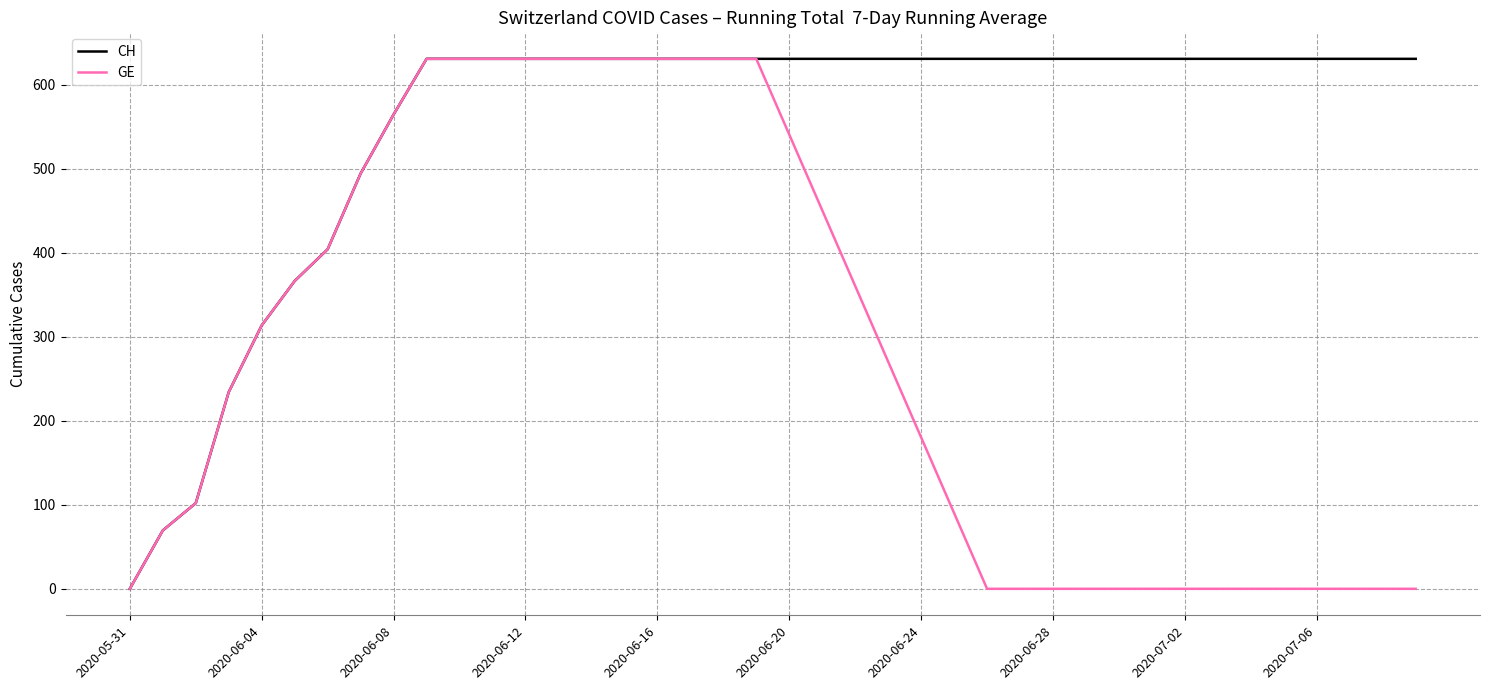

Which series has the largest total across all categories?

CH